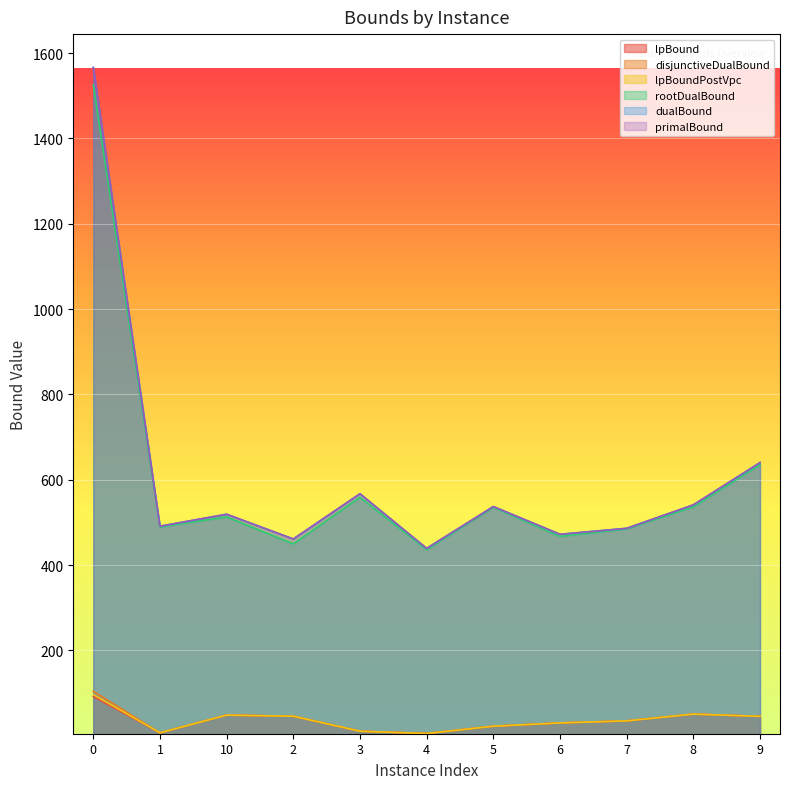

What is the difference between the rootDualBound values at 9 and 4?

199.2